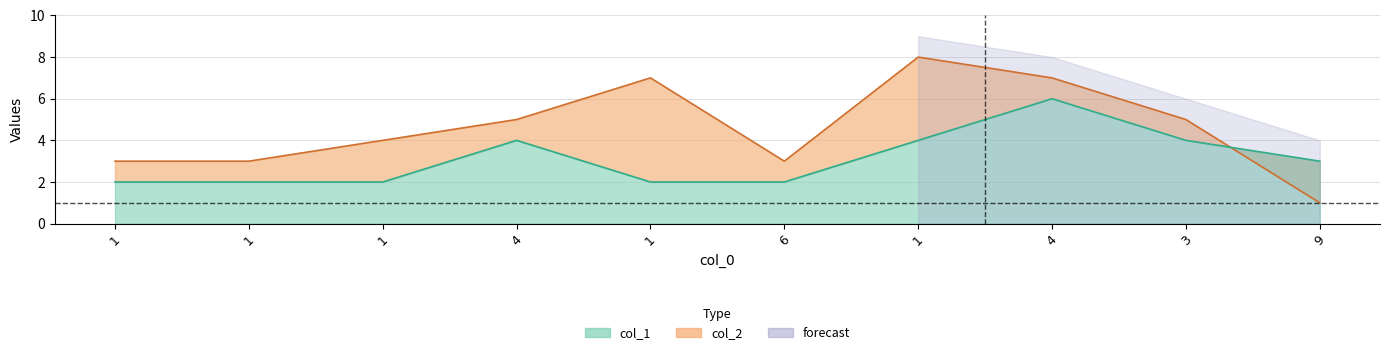

Reading left to right, list all the values displayed in this chart.

col_2: 1=3	1=3	1=4	4=5	1=7	6=3	1=8	4=7	3=5	9=1
col_1: 1=2	1=2	1=2	4=4	1=2	6=2	1=4	4=6	3=4	9=3